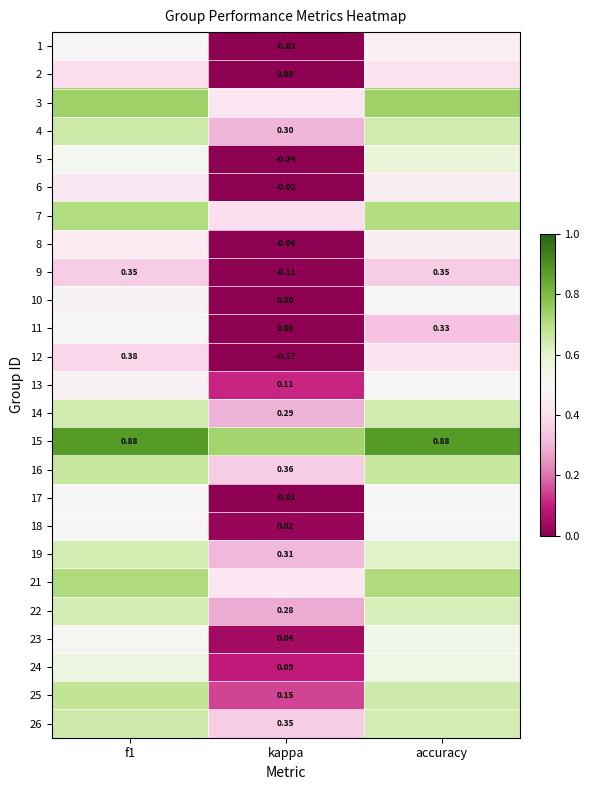

At how many categories does at least one series exceed 0?

3